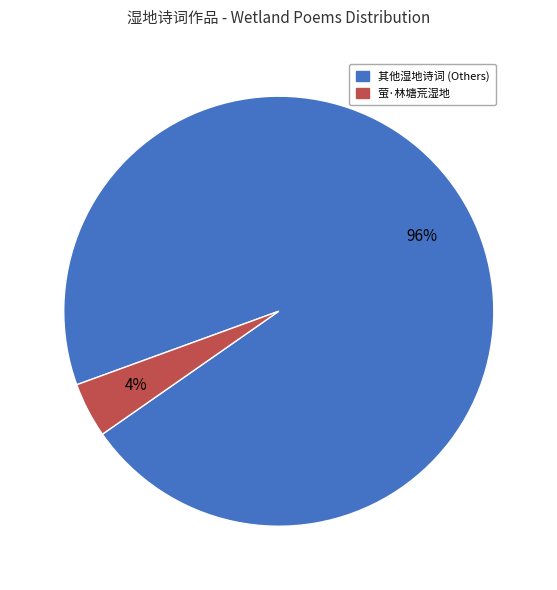

To the nearest percent, what is the average slice percentage?

50%